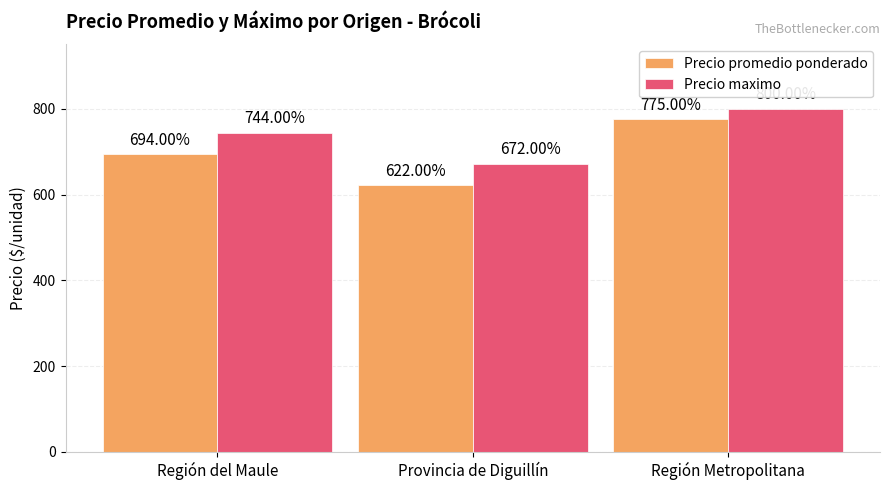

What is the sum of the Precio promedio ponderado values at Provincia de Diguillín and Región del Maule?

1316